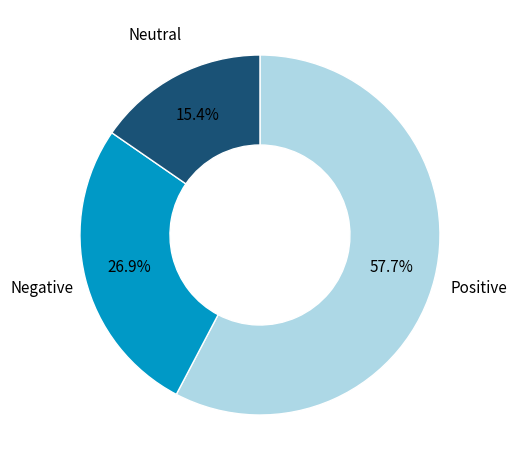

Does any single category account for the majority?

Yes